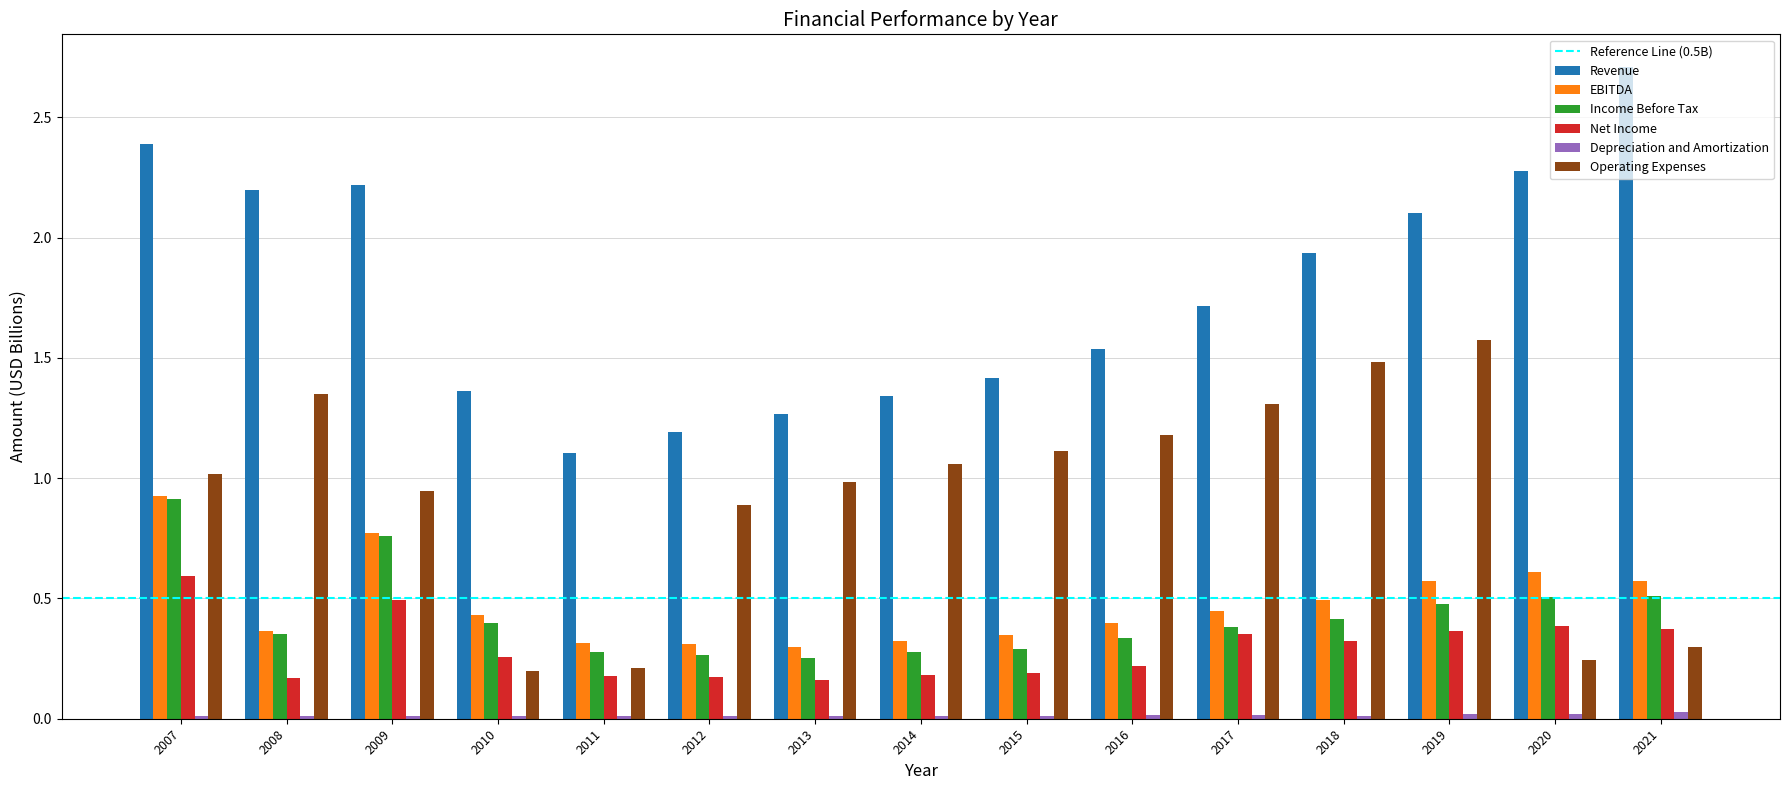

How many groups of bars are there?

15